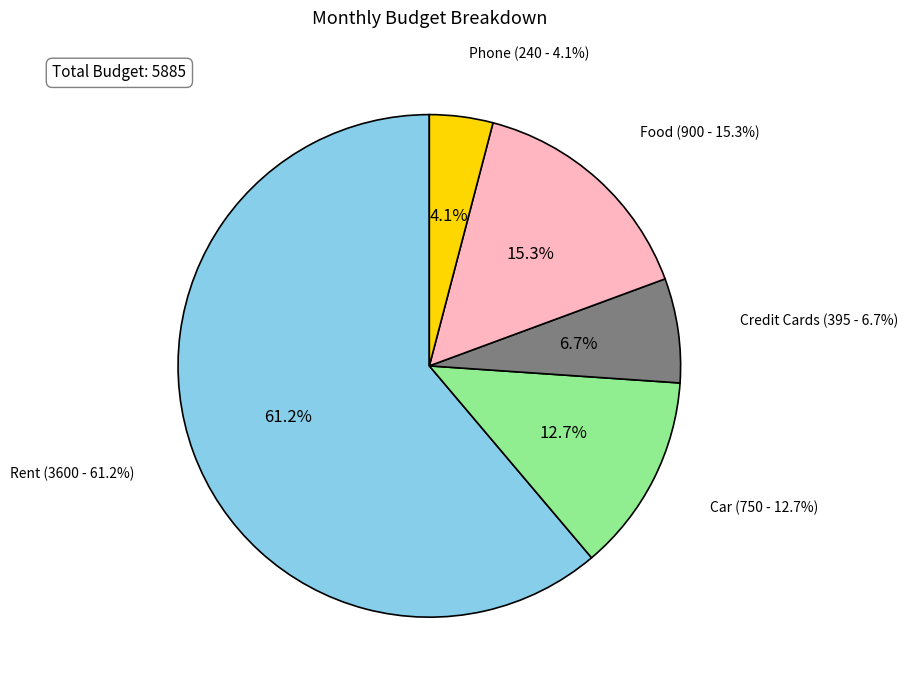

To the nearest percent, what is the average slice percentage?

20%